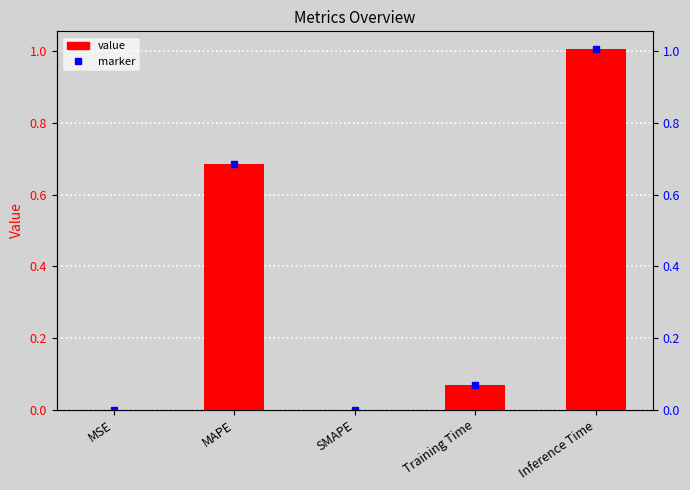

Reading left to right, what are all the values shown in this chart?

0.0	0.7	0.0	0.1	1.0